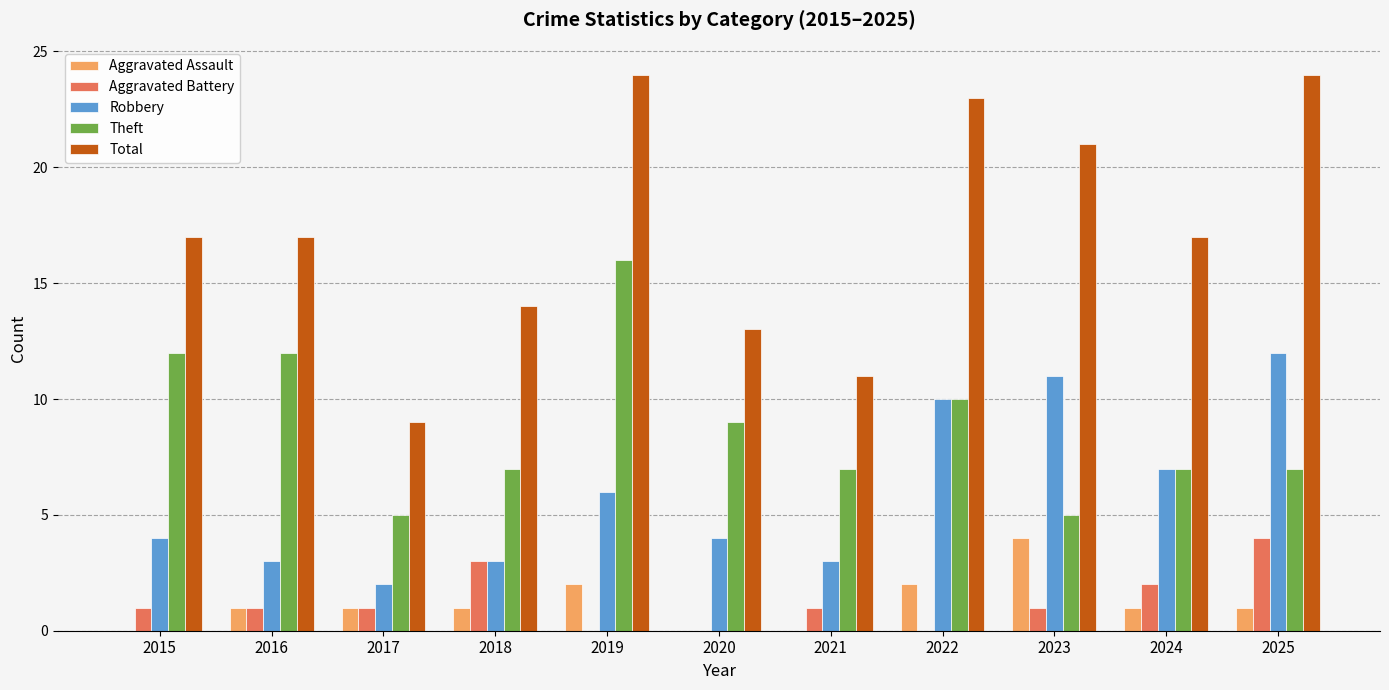

Does the chart contain stacked bars?

No